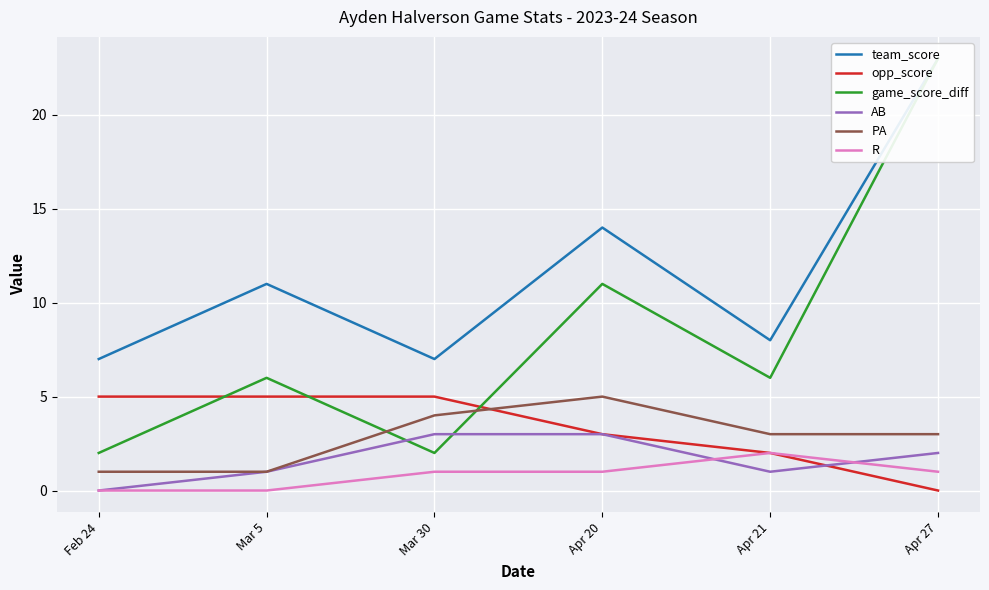

What is the spread (max minus min) of values at Mar 30?

6